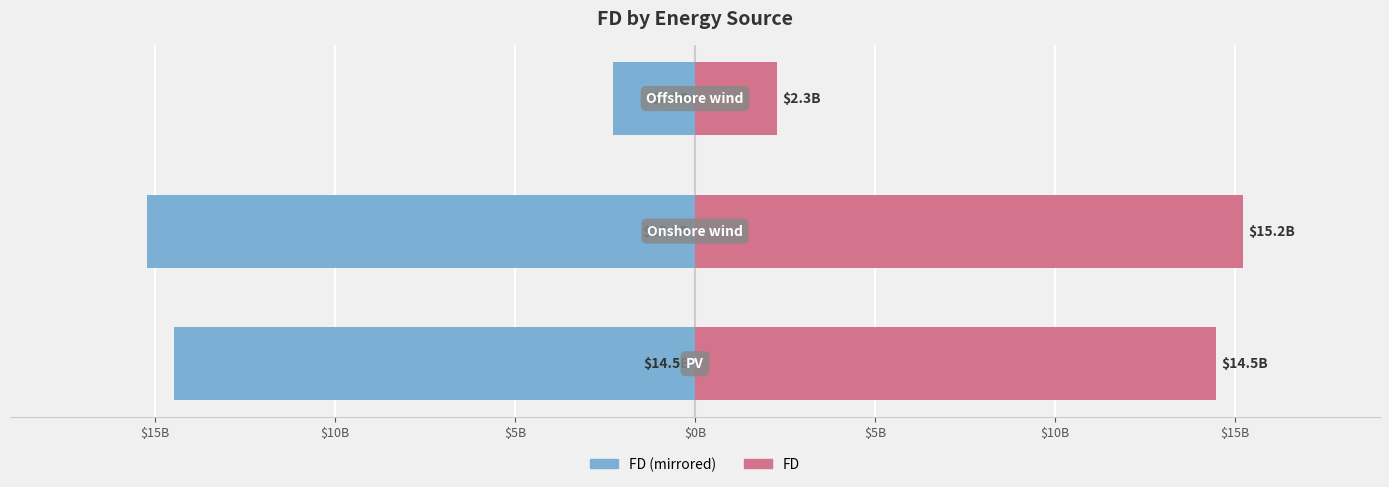

What is the difference between the maximum and minimum values in the FD (right) series?

12966314539.5